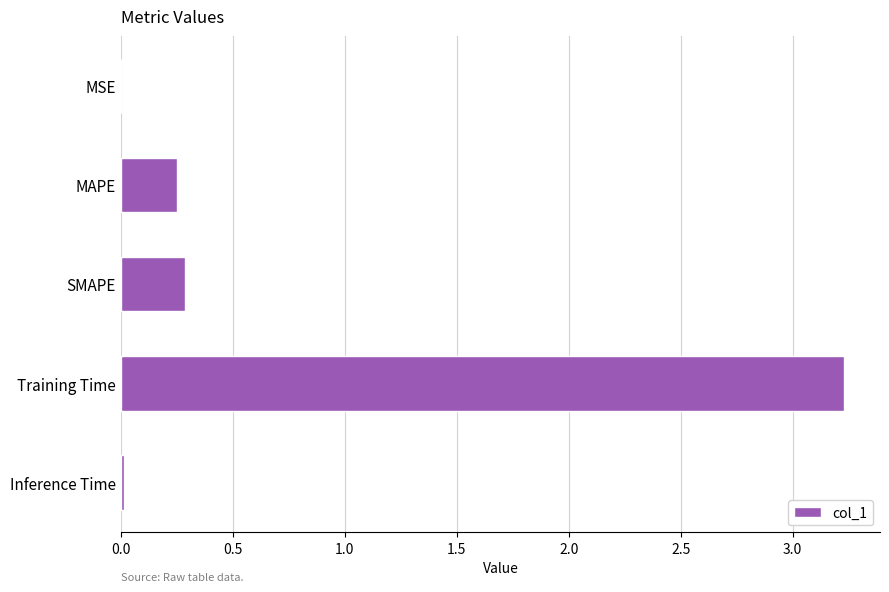

Between Inference Time and MAPE, which is larger?

MAPE